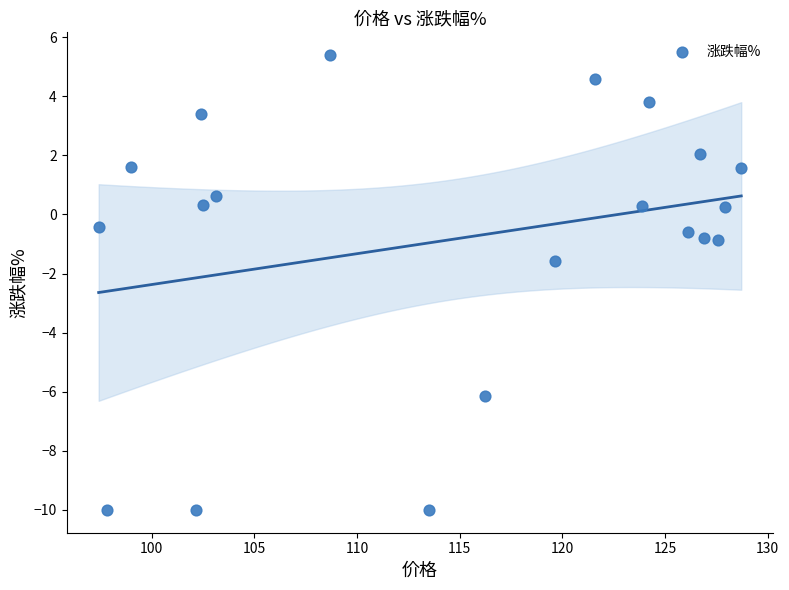

What Y value in the scatter plot is closest to -2?

-1.6